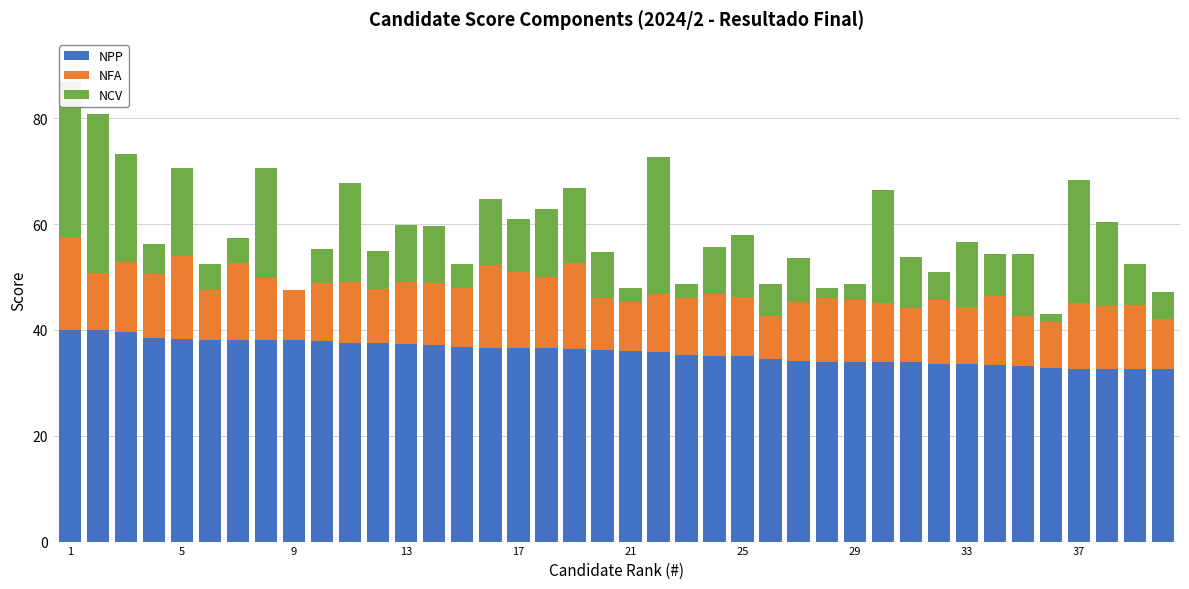

What is the maximum value for NPP?

40.0